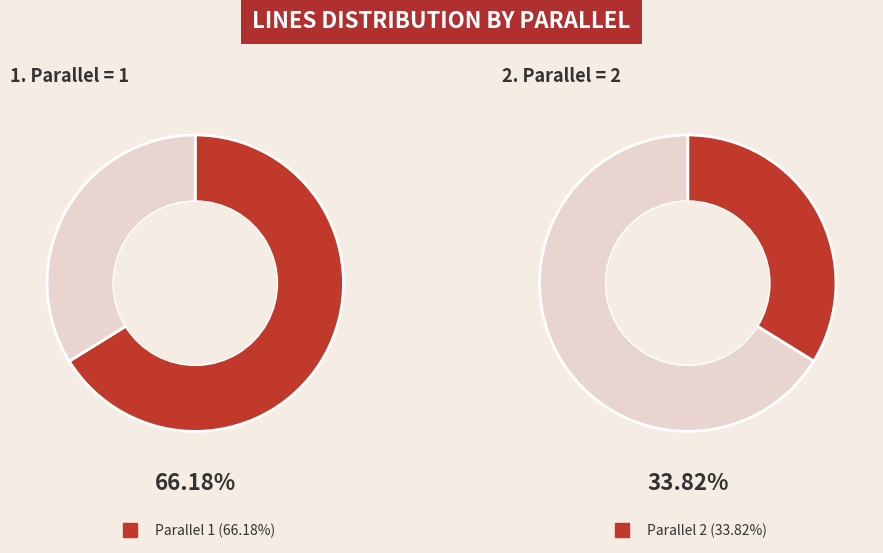

Which slice is the largest?

1